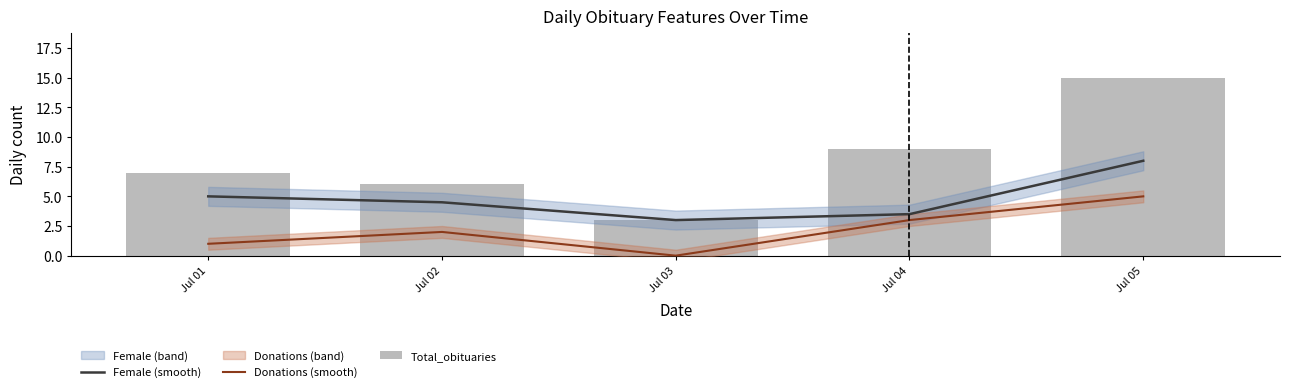

Does the chart contain stacked bars?

No